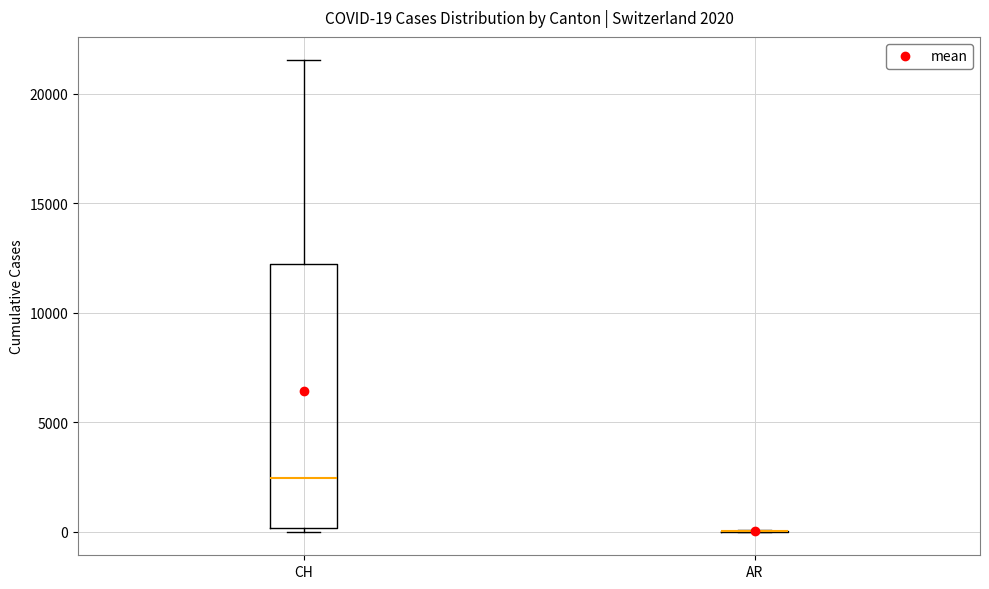

Which box is the tallest, from its lower edge to its upper edge?

CH